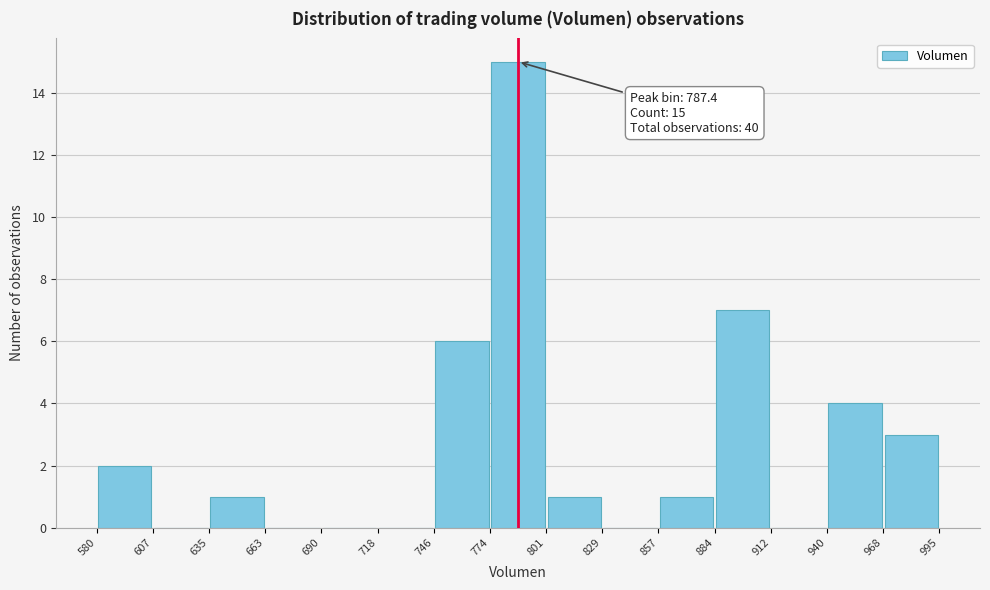

Over which range of the x-axis is the bar tallest?

774 to 801